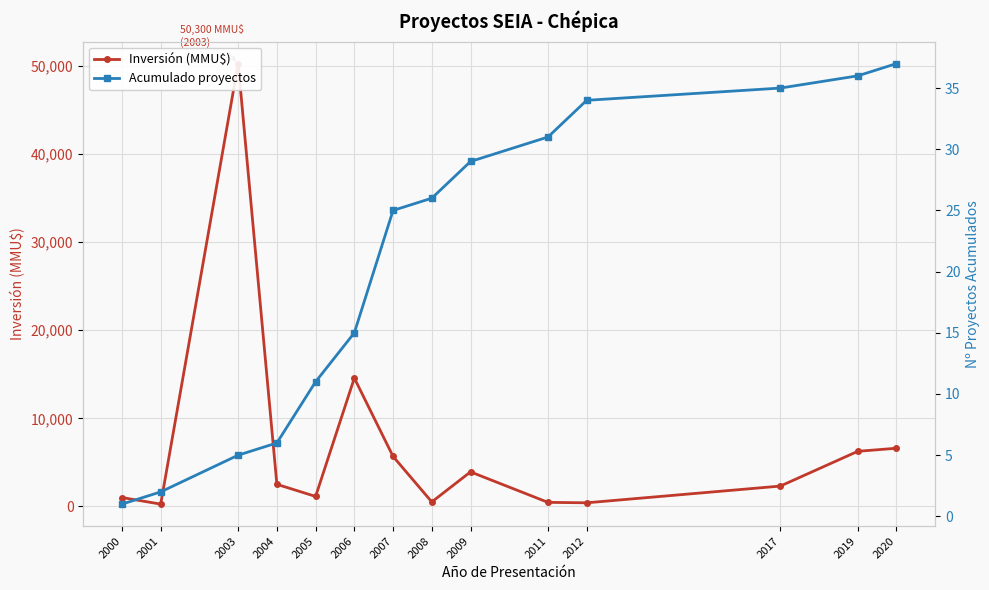

List the series in order of their peak value, highest first.

Inversión (MMU$), Acumulado proyectos